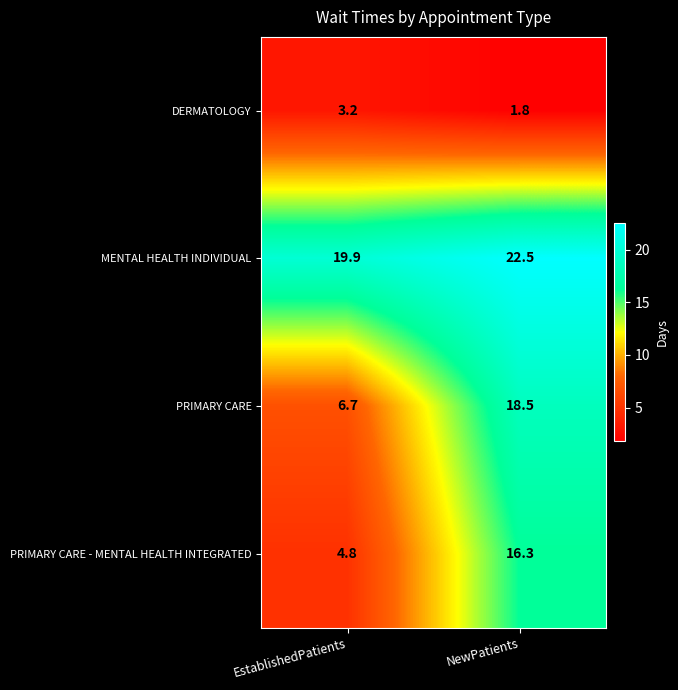

What is the sum of all PRIMARY CARE values?

25.2